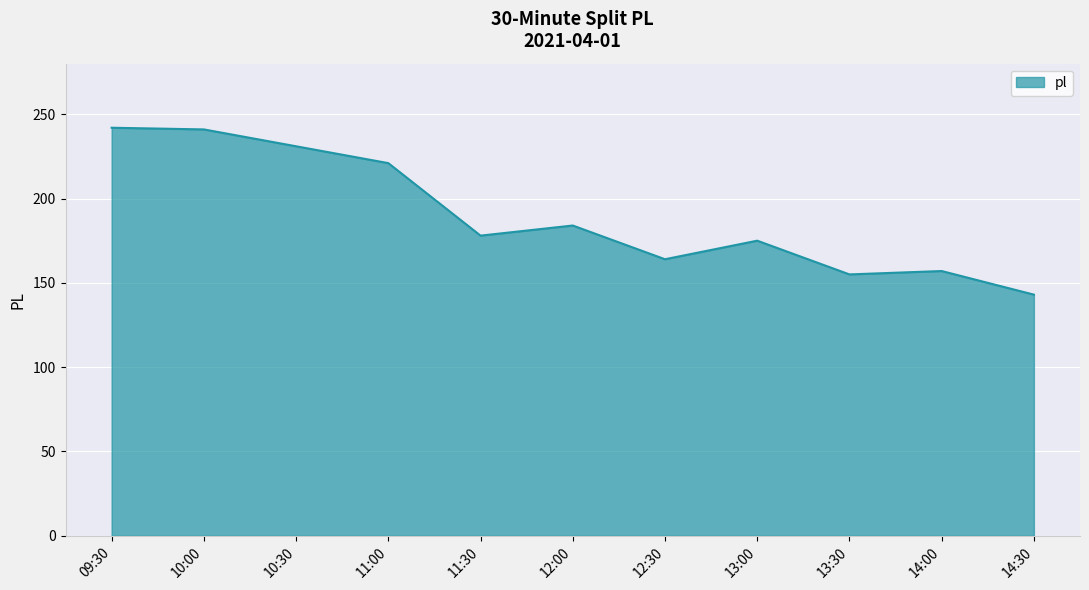

At which category does the chart reach its minimum across all series?

14:30